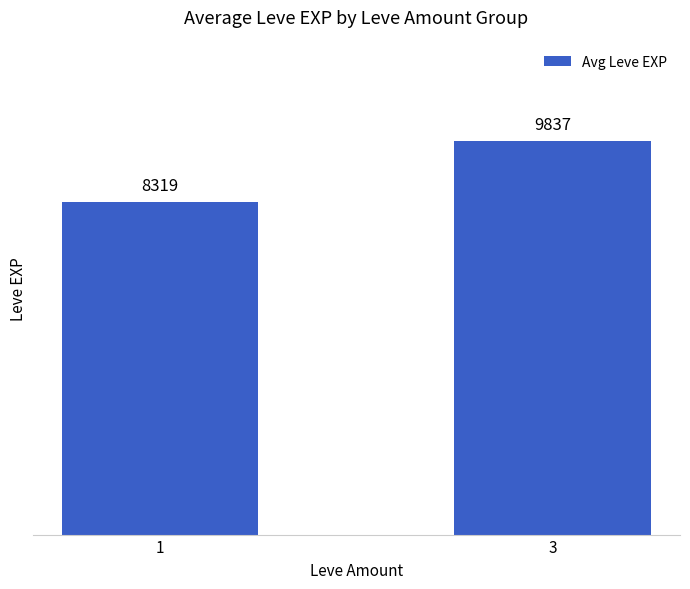

Is it true that the value at 3 is 9837.1?

True